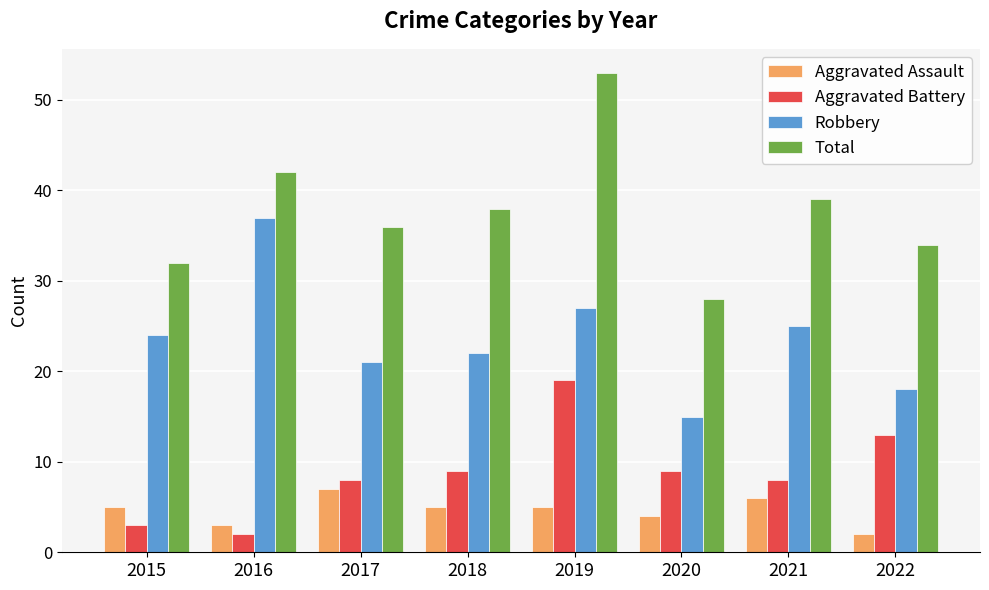

List the series in order of their peak value, lowest first.

Aggravated Assault, Aggravated Battery, Robbery, Total